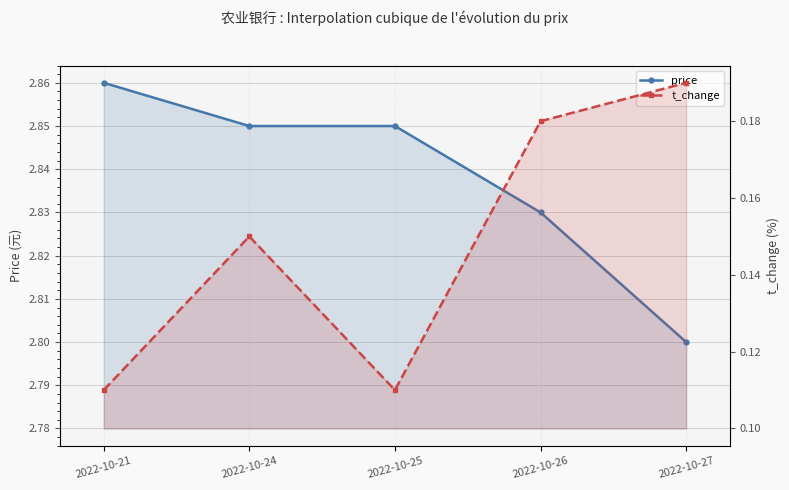

True or false: t_change and price cross at least once.

False